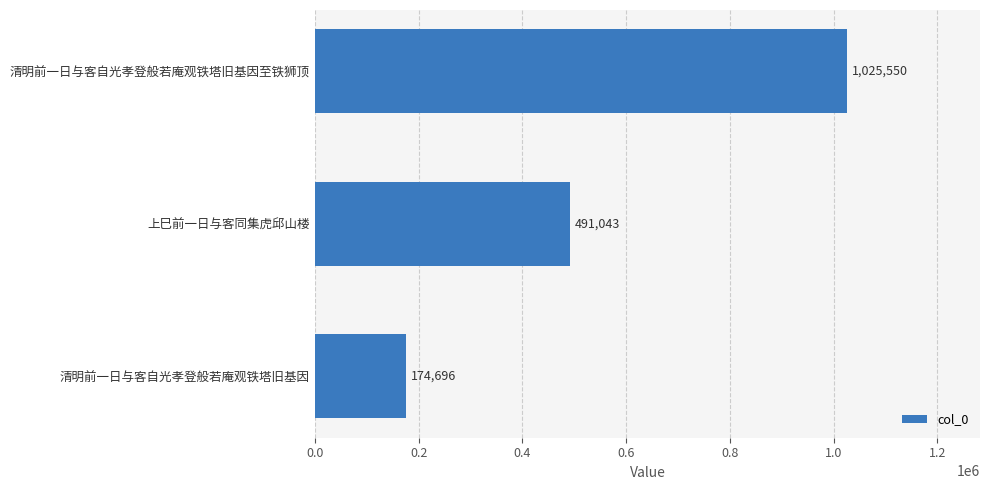

Reading top to bottom, list all the values displayed in this chart.

1025550	491043	174696